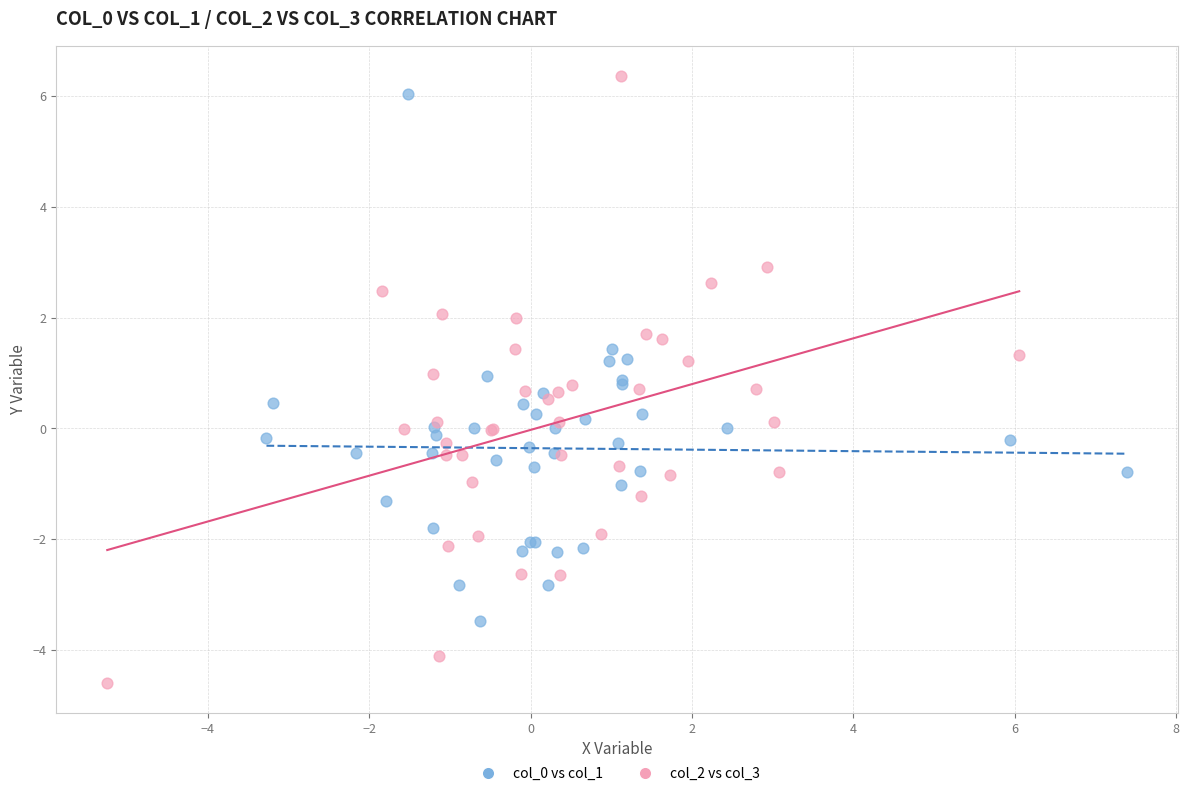

Which series has the largest Y range (max minus min)?

col_2 vs col_3